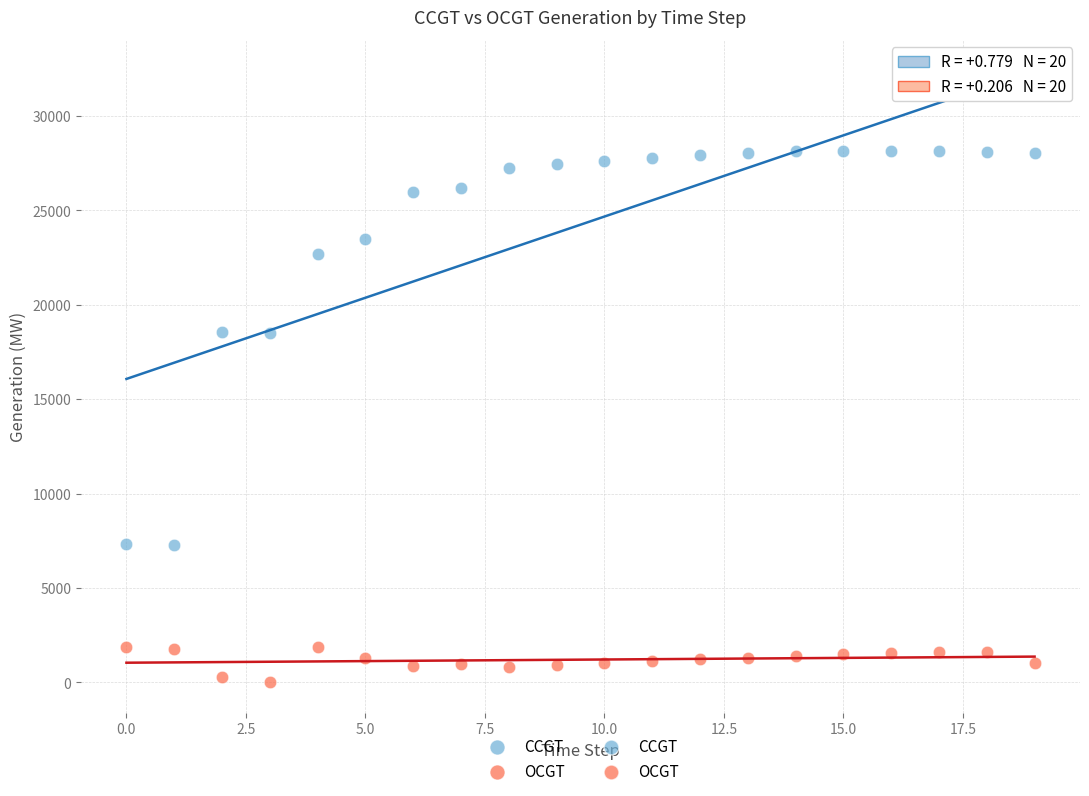

Which series has the largest Y range (max minus min)?

CCGT